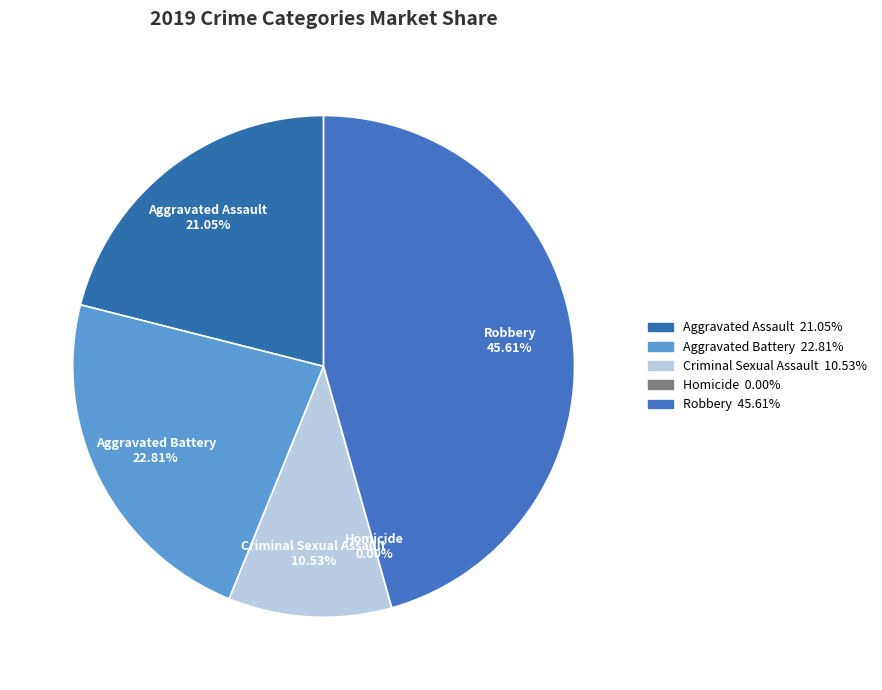

Does Criminal Sexual Assault represent more than half of the total?

No